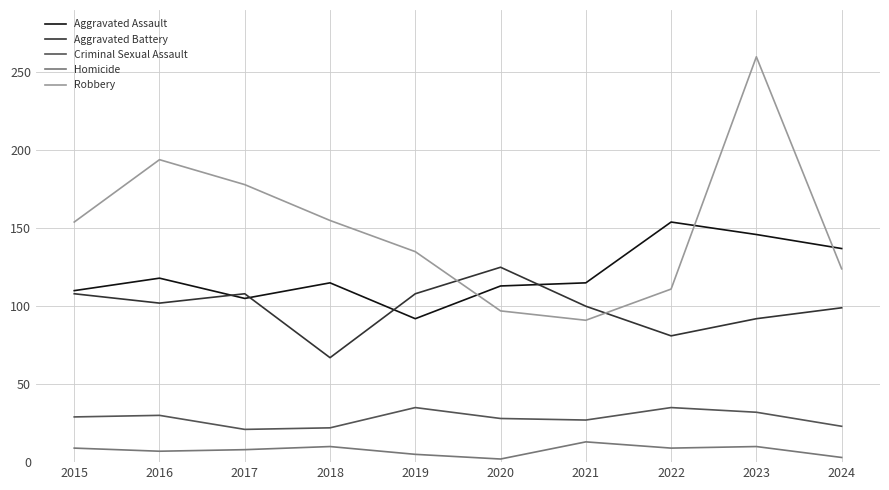

Which series has the widest spread of values?

Robbery